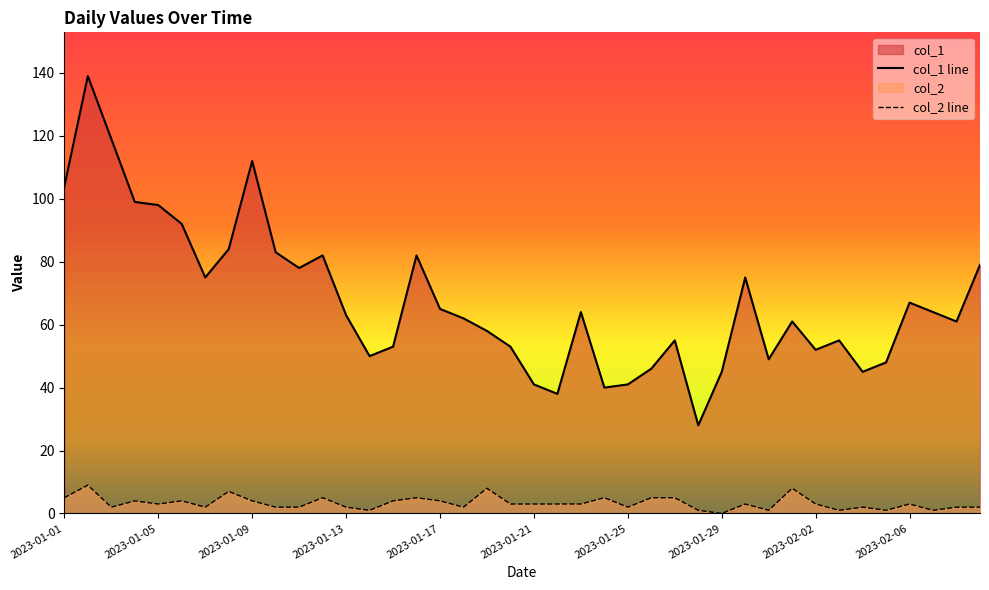

Rank the series by their maximum value, from lowest to highest.

col_2 line, col_1 line